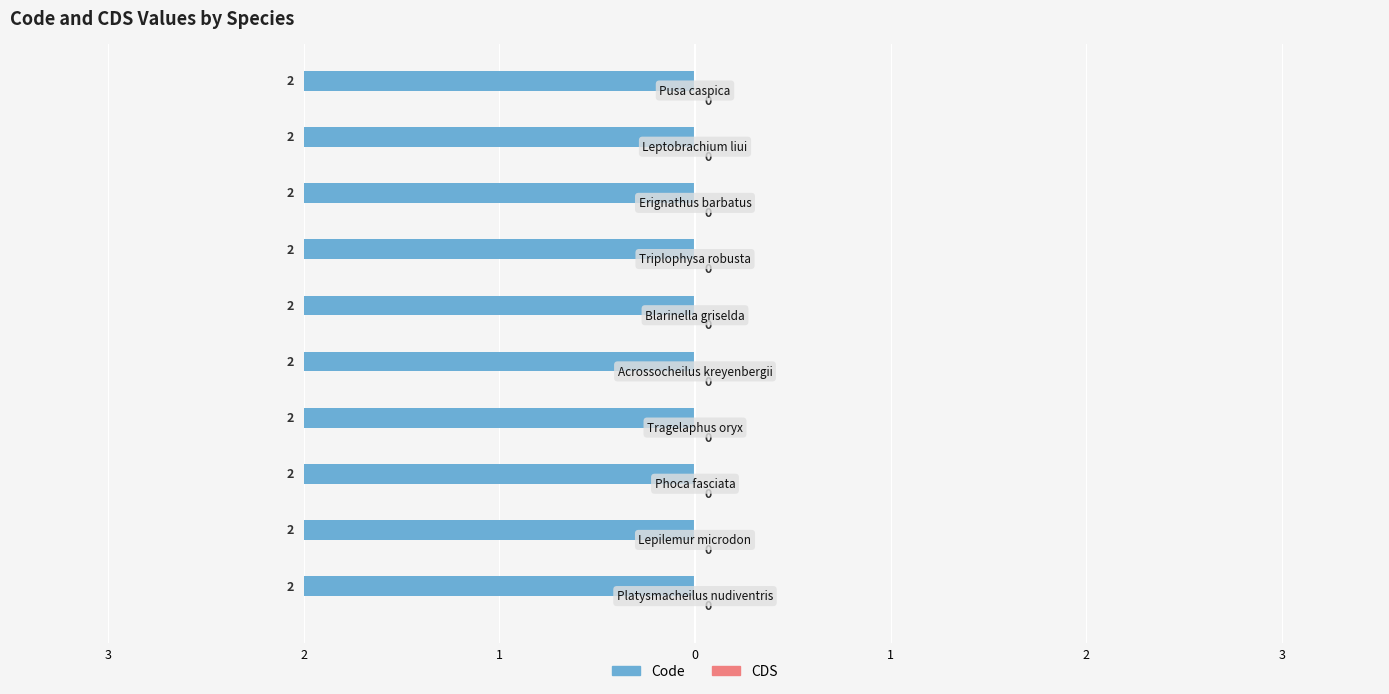

Is it true that Code equals 2 at Blarinella griselda?

True